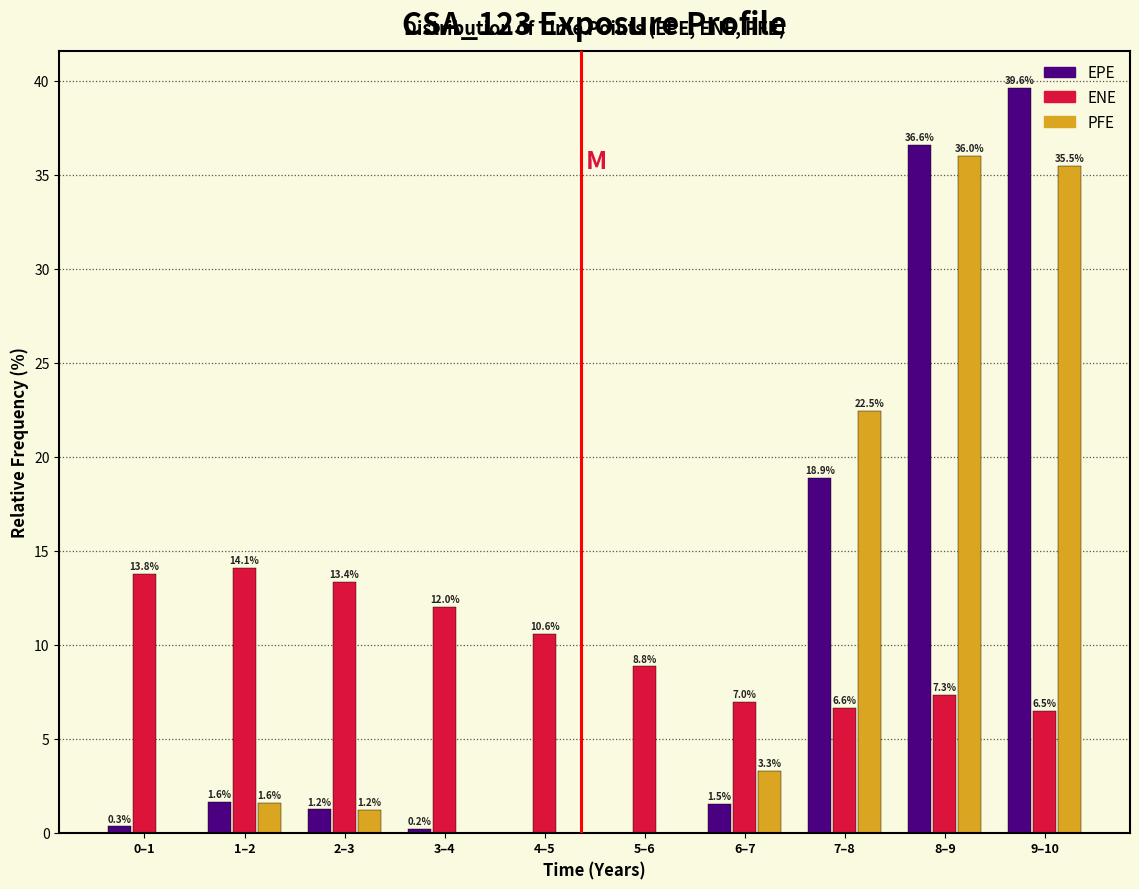

Is it true that ENE equals 3.7 at 0–1?

False